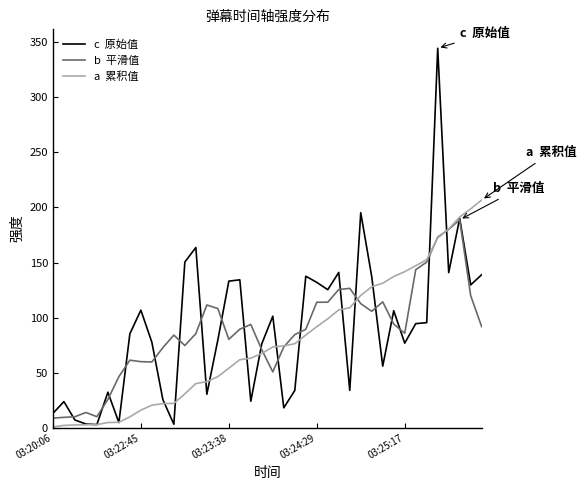

What is the greatest value displayed?

344.5